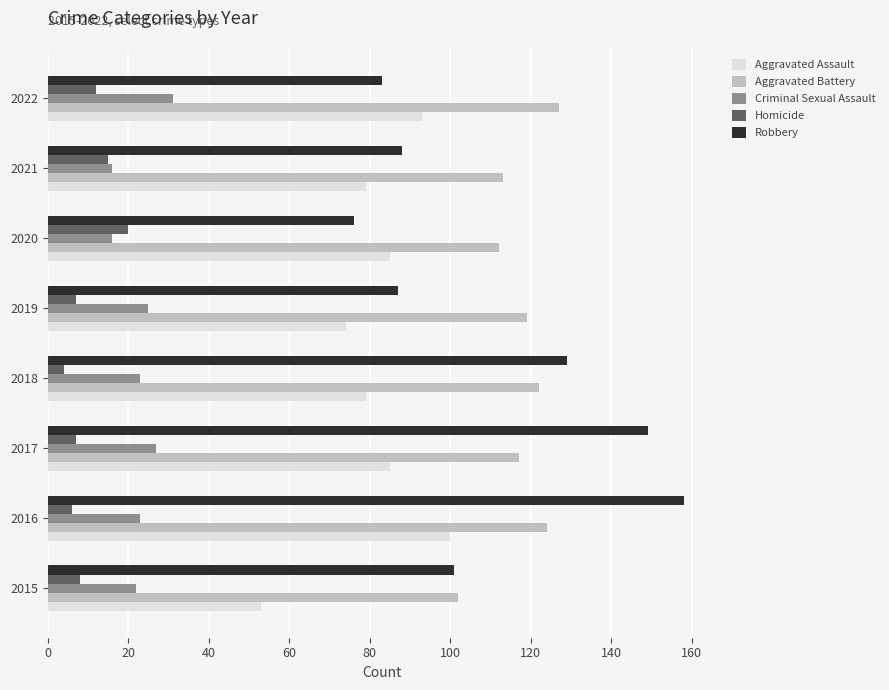

What is the difference between the Aggravated Assault values at 2019 and 2015?

21